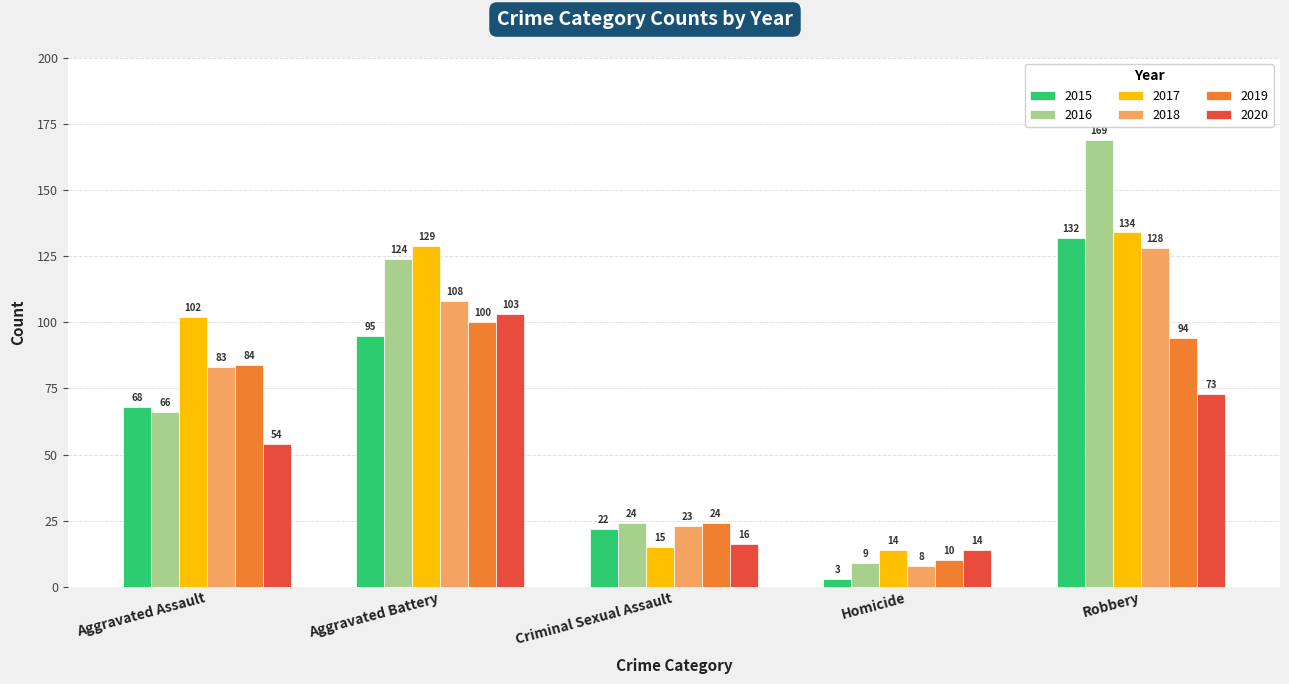

Which series has the widest spread of values?

2016